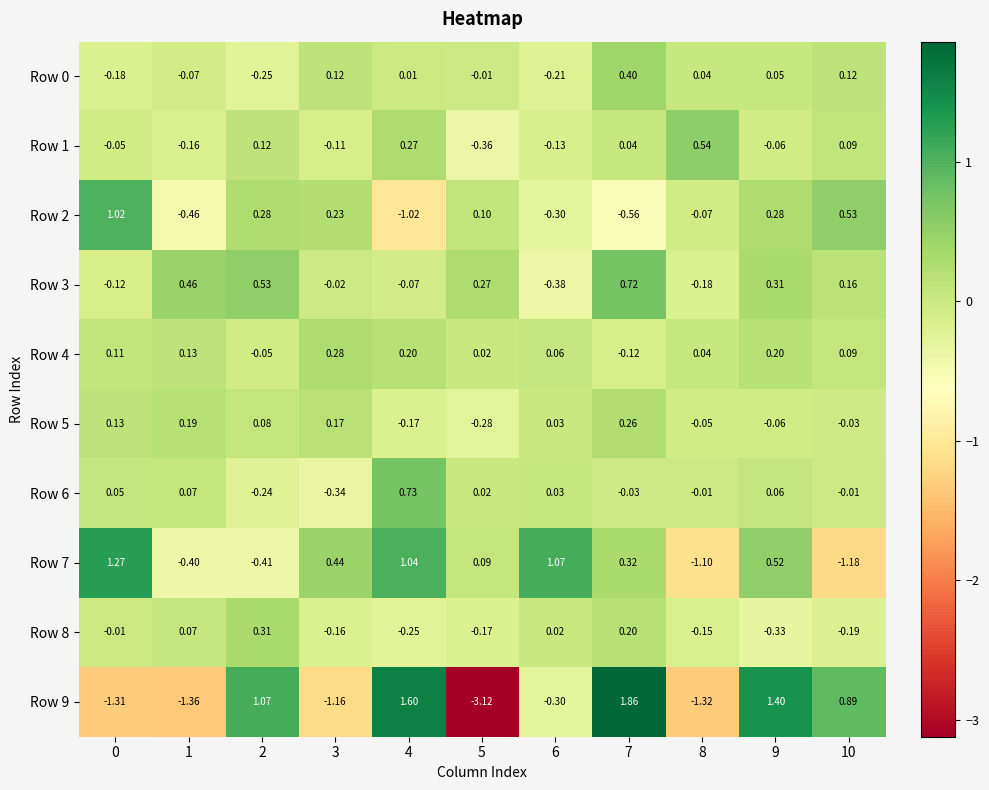

Is the value of Row 5 at 10 greater than the value of Row 0 at 8?

No